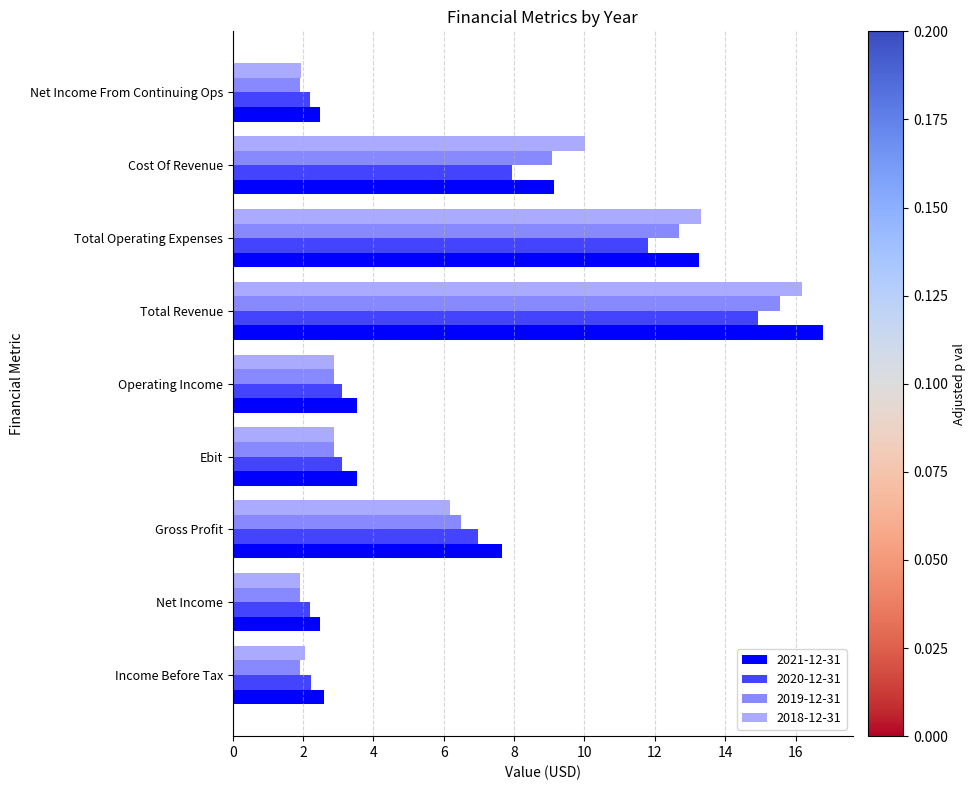

What is the spread (max minus min) of values at Cost Of Revenue?

2.1